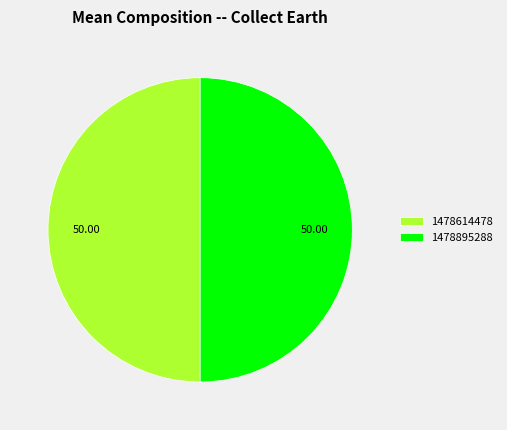

Is the sum of 1478895288 and 1478614478 greater than half?

Yes